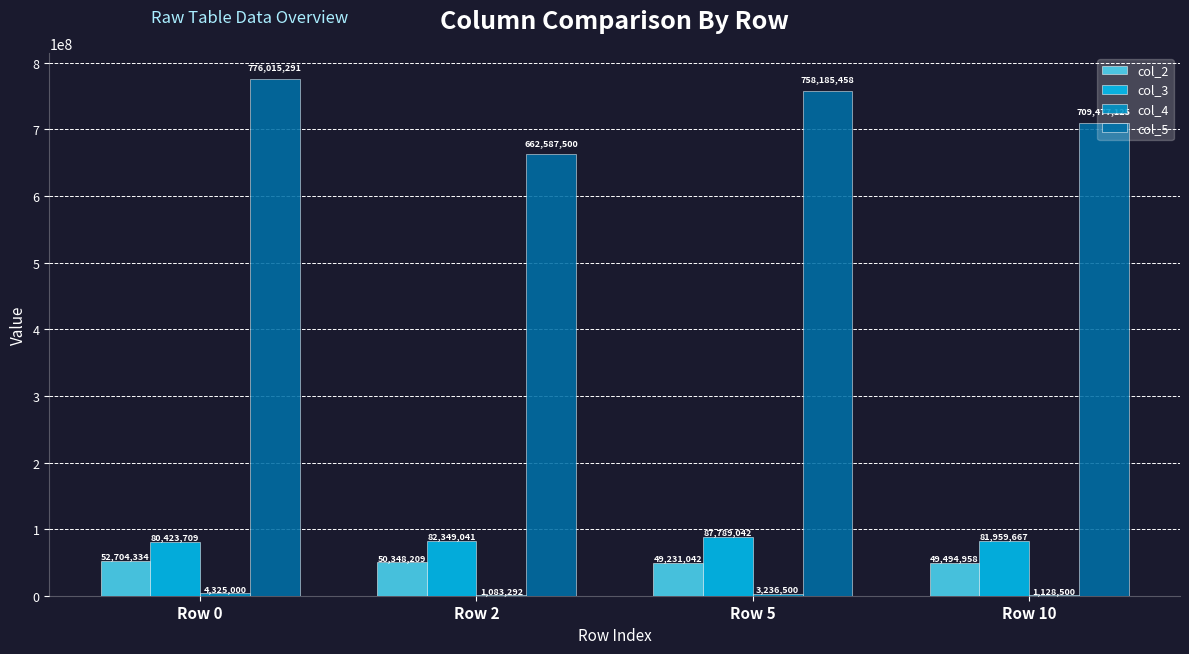

What value does the col_2 series have at Row 5, to the nearest 100?

49231000